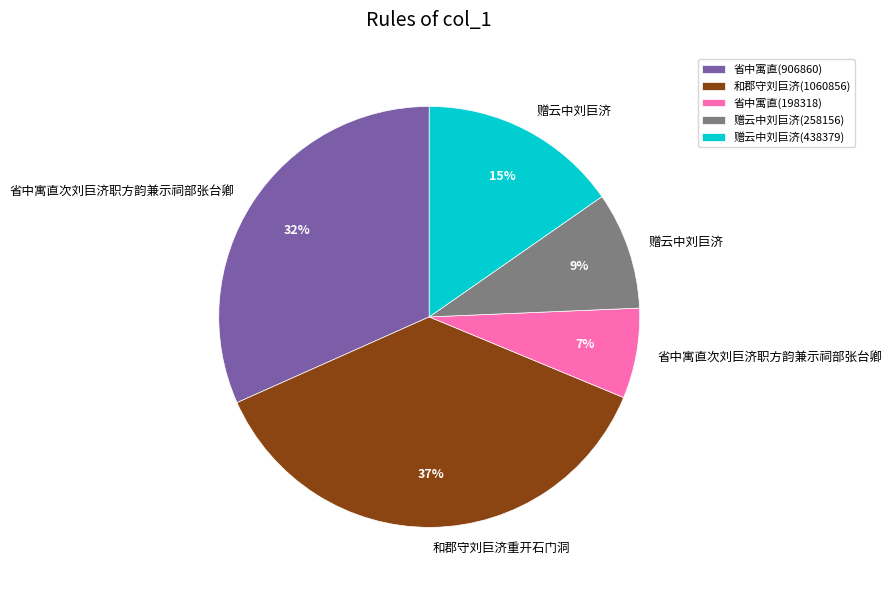

How many slices are in this pie chart?

5